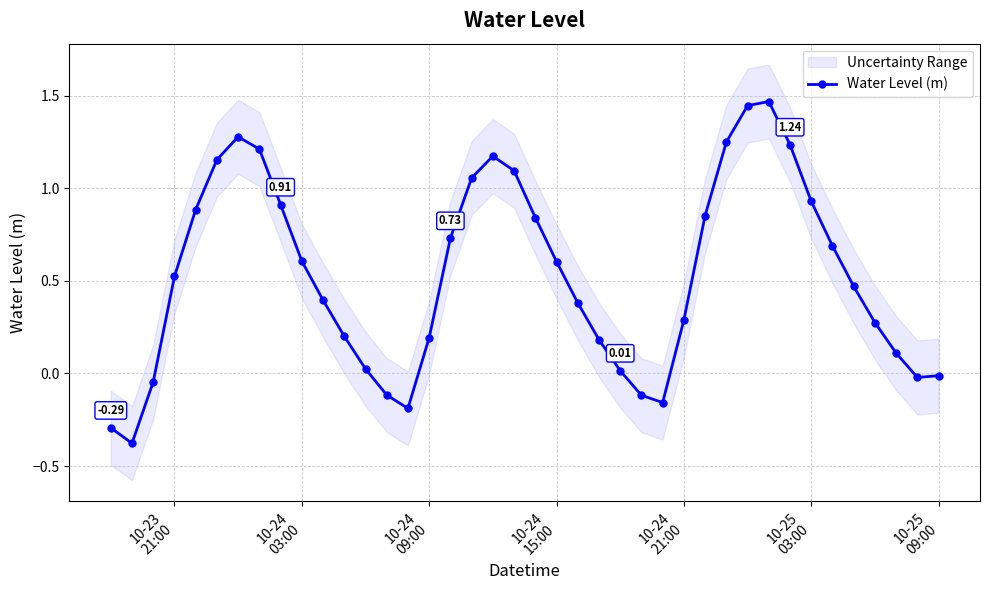

Reading right to left, transcribe all the data shown in this chart.

-0.0	-0.0	0.1	0.3	0.5	0.7	0.9	1.2	1.5	1.4	1.2	0.9	0.3	-0.2	-0.1	0.0	0.2	0.4	0.6	0.8	1.1	1.2	1.1	0.7	0.2	-0.2	-0.1	0.0	0.2	0.4	0.6	0.9	1.2	1.3	1.2	0.9	0.5	-0.0	-0.4	-0.3